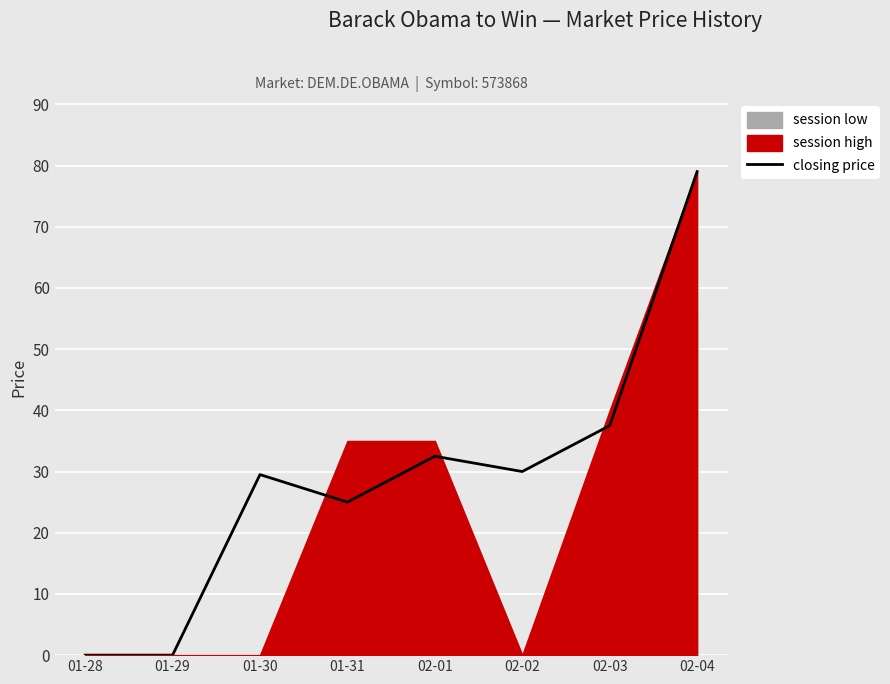

What is the difference between the second highest and second lowest values?

37.5